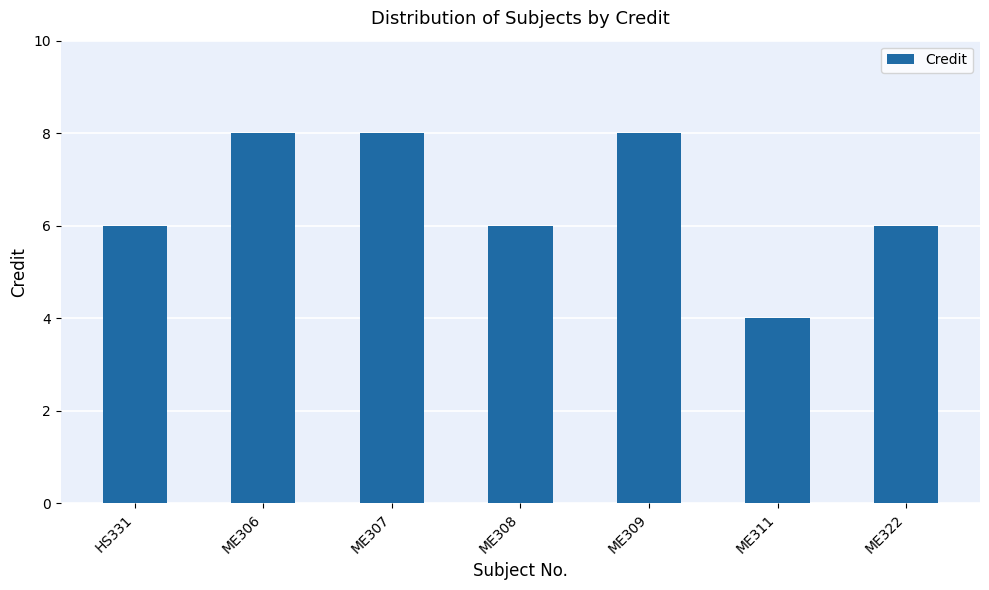

The value at ME307 is 4. True or false?

False